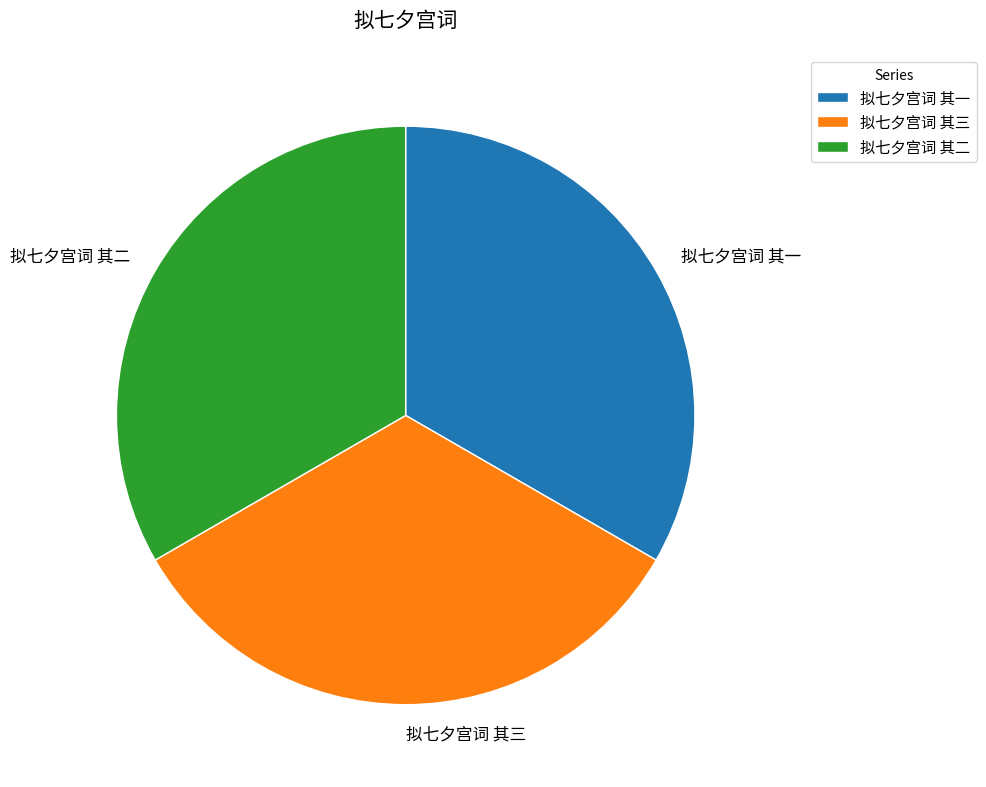

How many slices are in this pie chart?

3